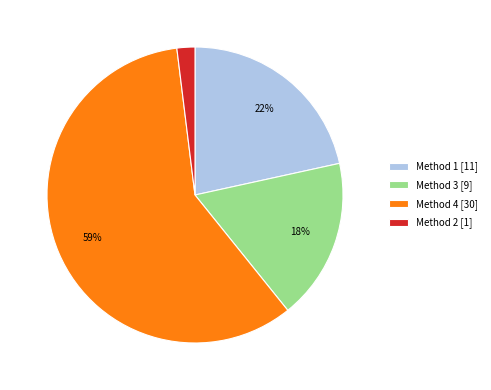

Is there a majority slice in this chart?

Yes